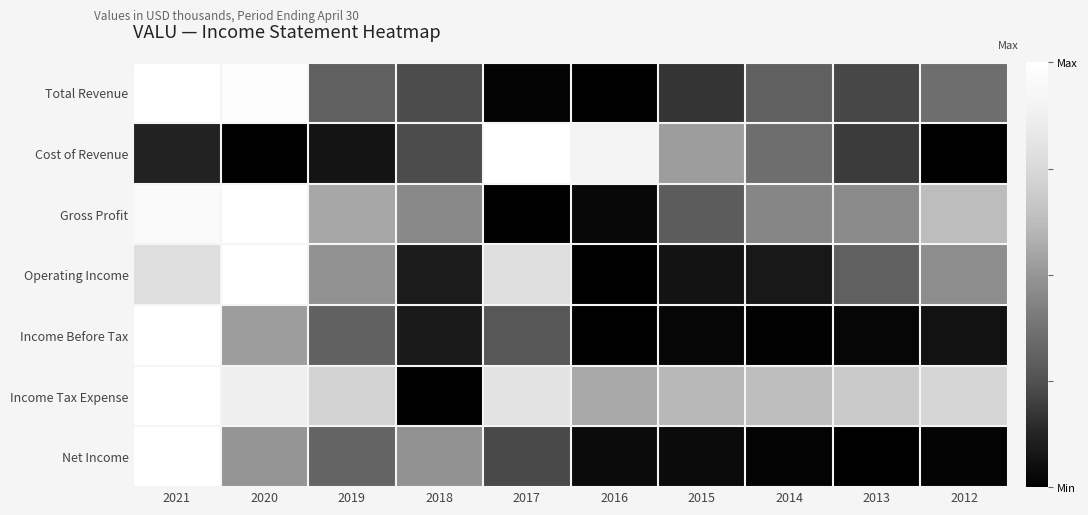

Which series changed the most between 2015 and 2014?

Cost of Revenue